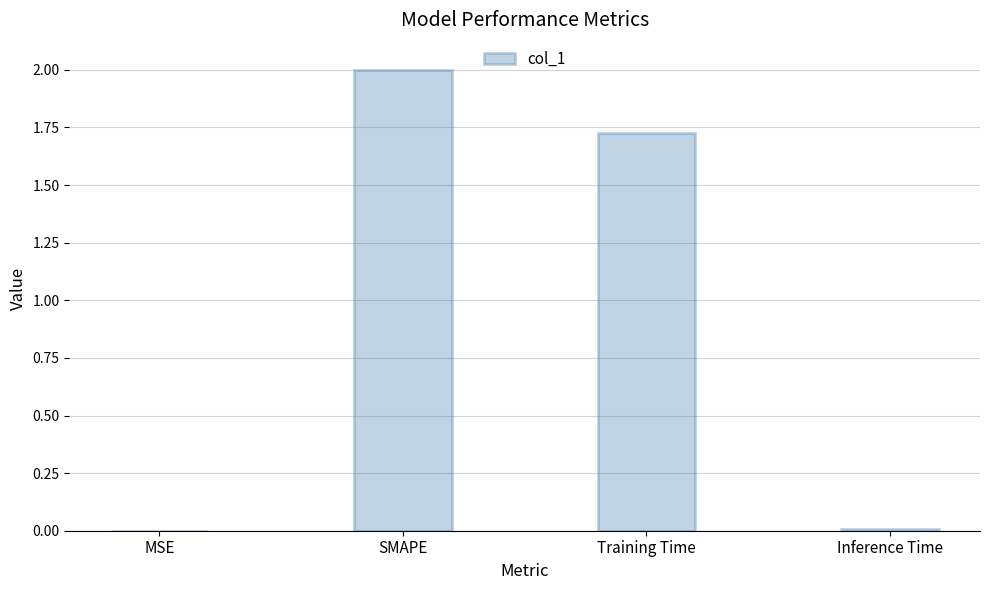

What is the change in value from SMAPE to Training Time?

-0.3